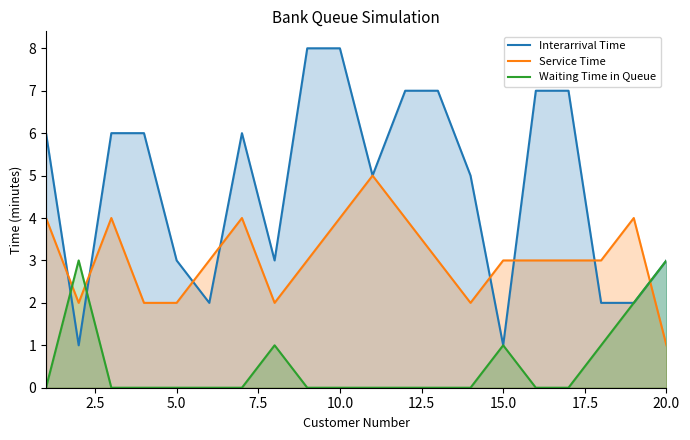

What value does the Waiting Time in Queue series have at 20.0?

3